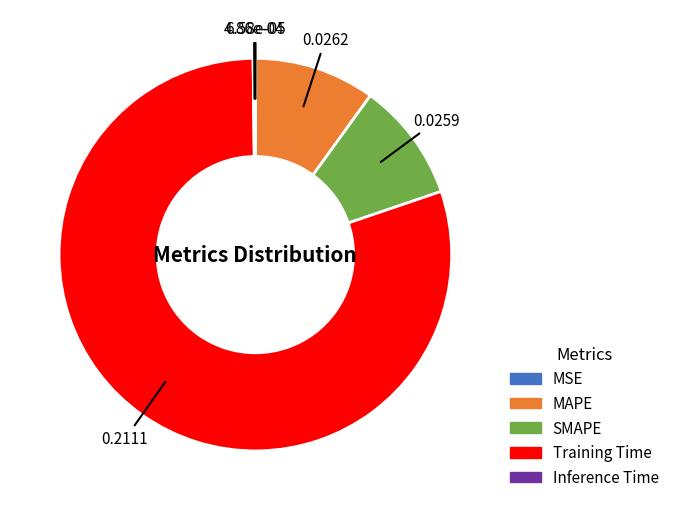

Is there a majority slice in this chart?

Yes